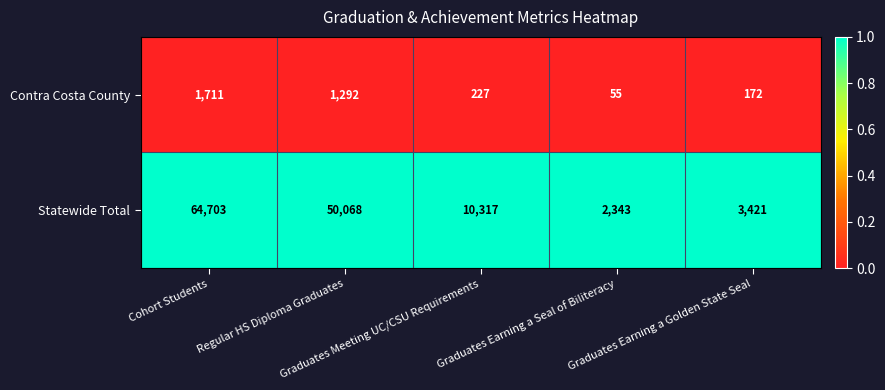

Which series has the largest total across all categories?

Statewide Total